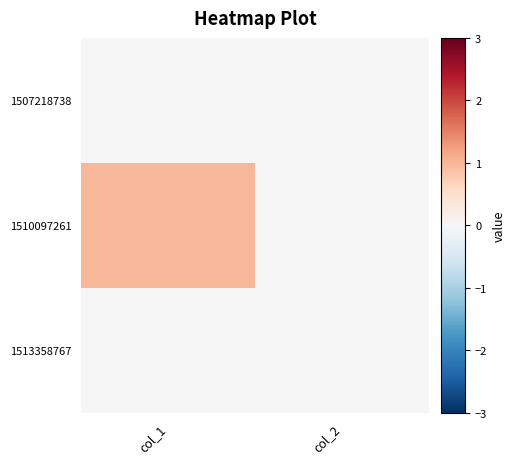

Which series has the largest total across all categories?

1510097261